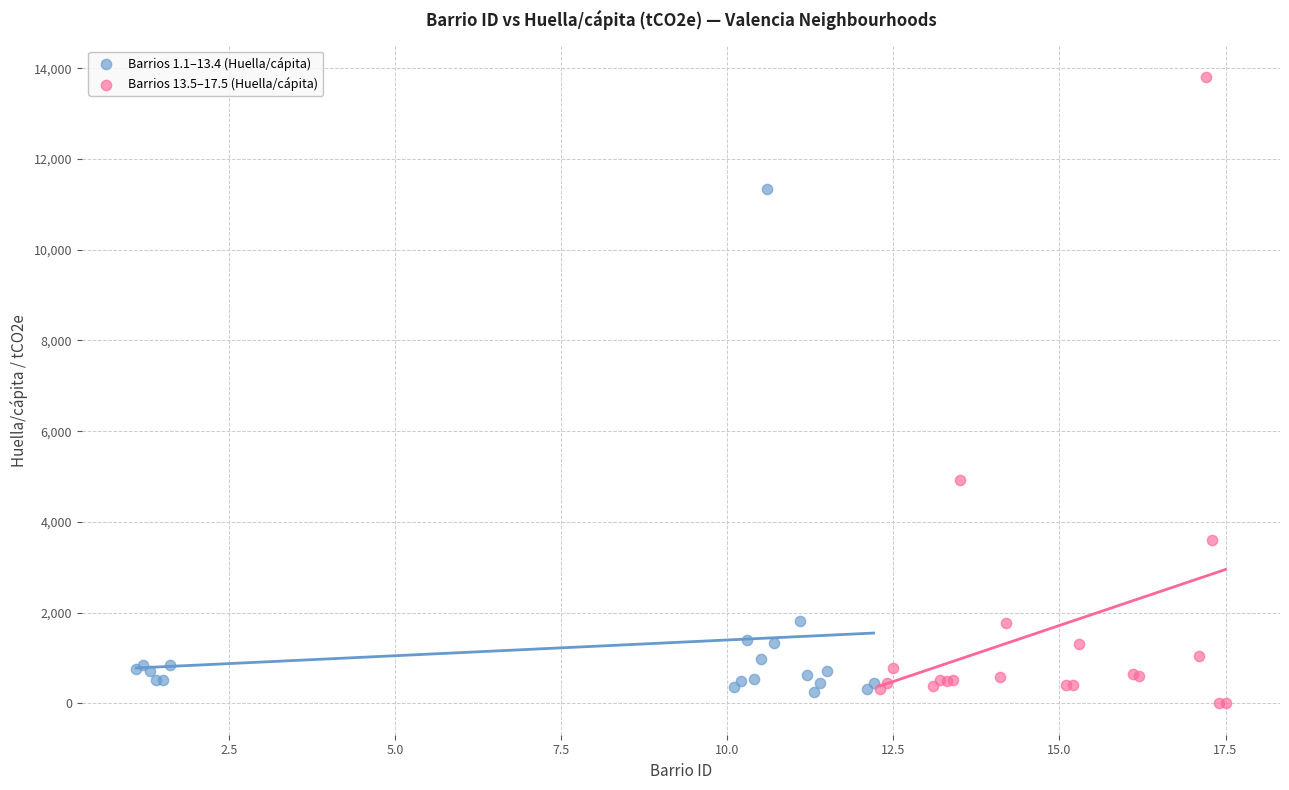

Which series has the widest spread of Y values?

Barrios 13.5–17.5 (Huella/cápita)